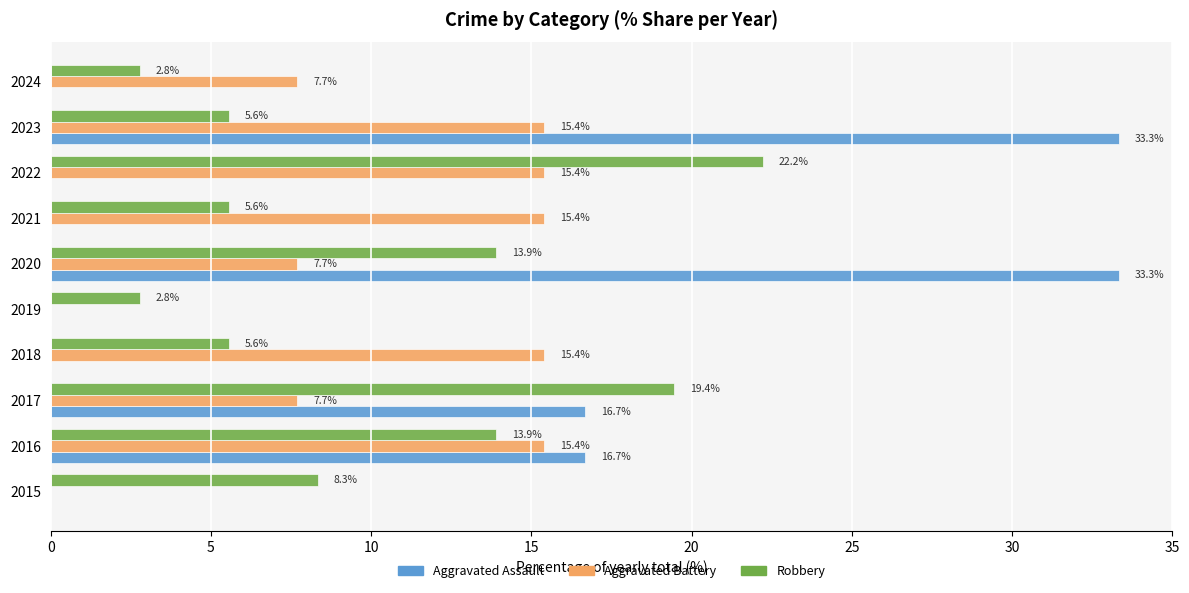

The Aggravated Battery series shows 7.3 at 2019. True or false?

False